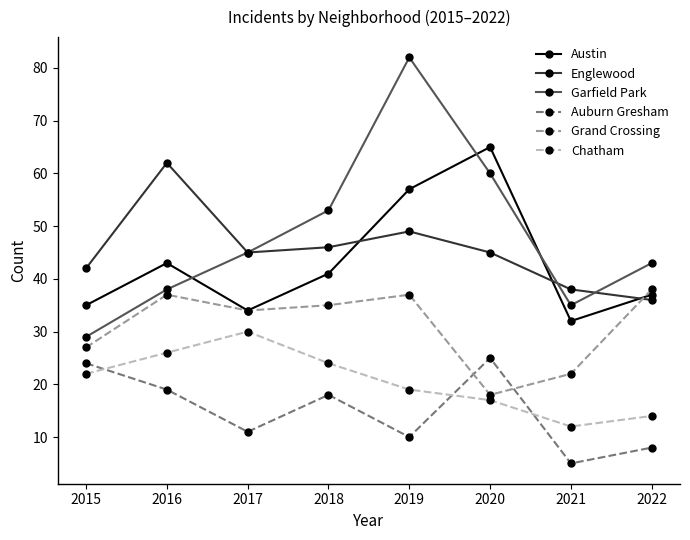

What is the value of the Chatham point at the 2nd from the left?

26